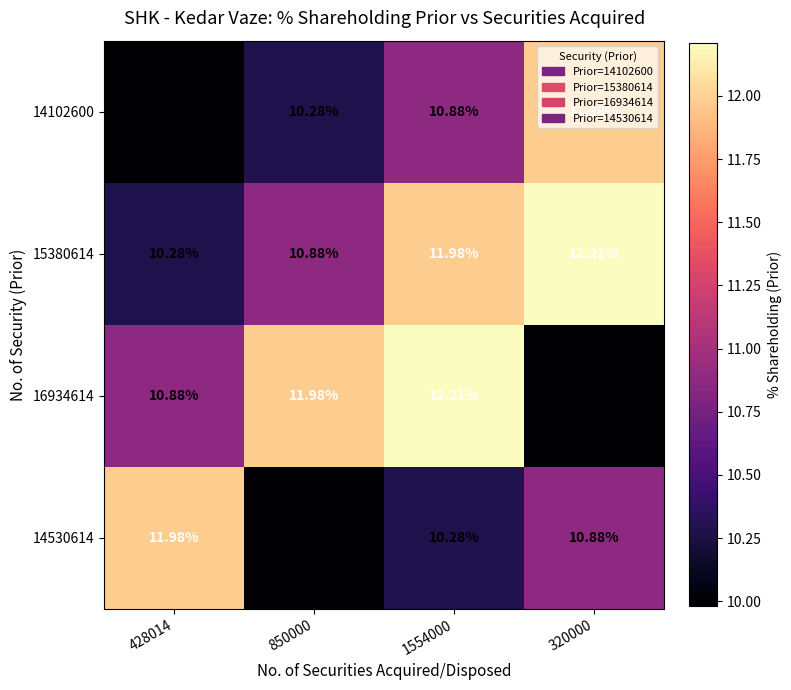

What is the difference between the highest and lowest values at 1554000?

1.9